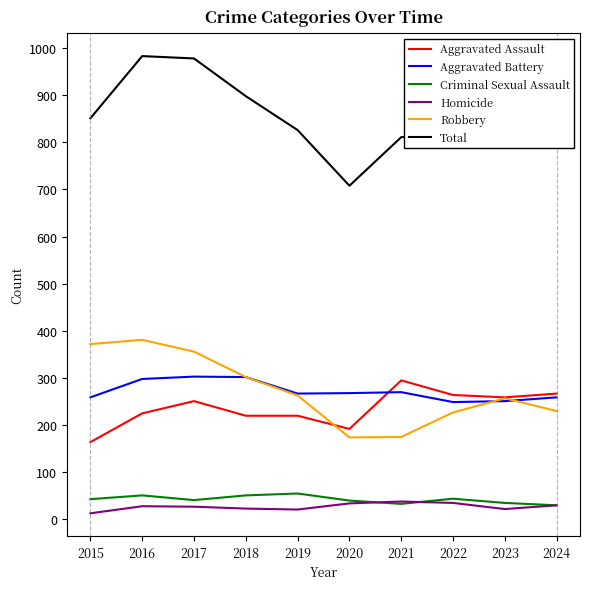

True or false: Homicide has more than 0 points higher than both neighbors.

True